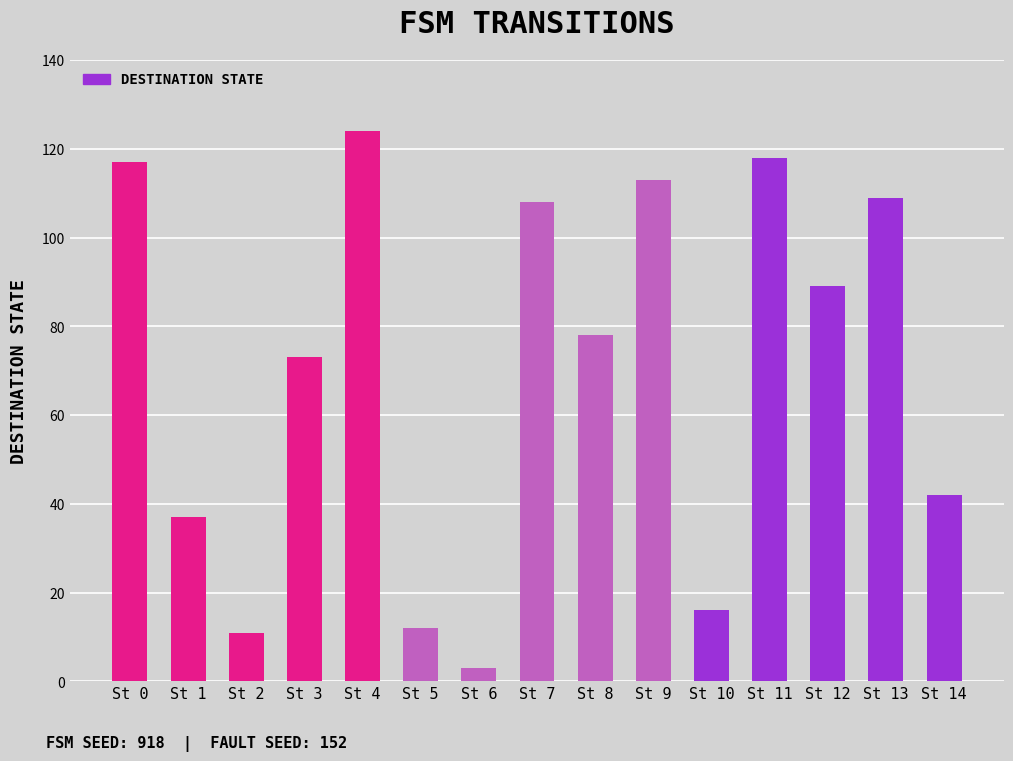

Is it true that the value at St 0 is 197?

False